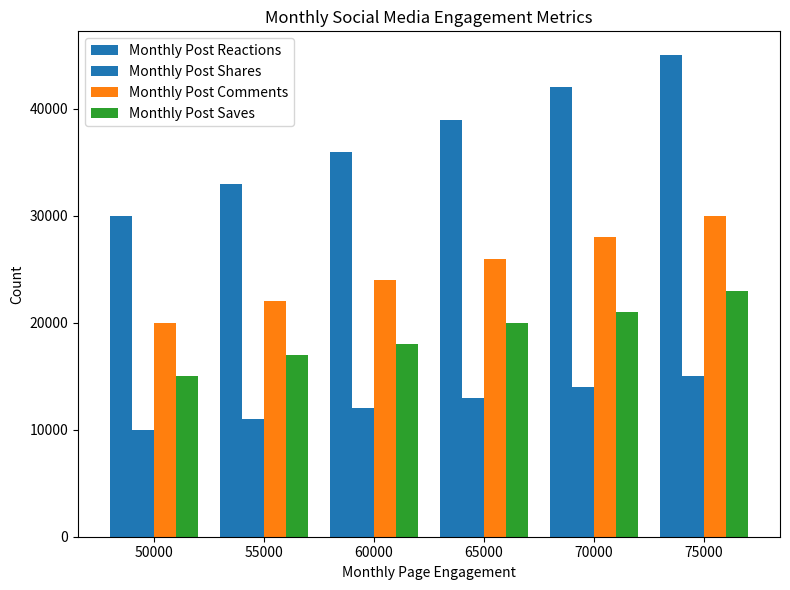

What is the minimum value shown in the chart?

10000